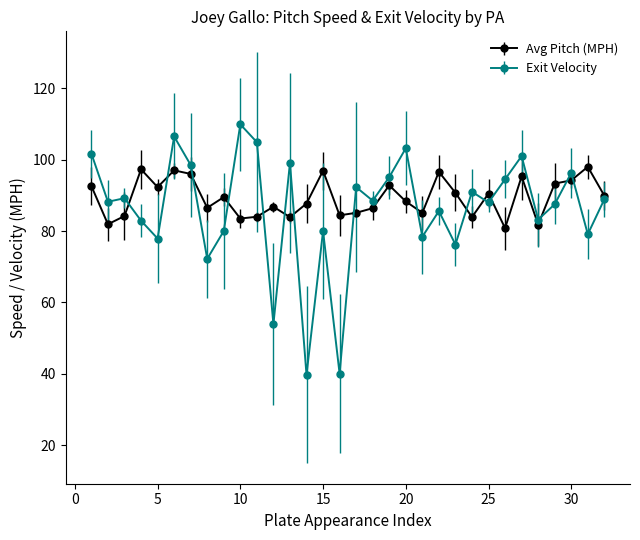

What is the maximum value shown in the chart?

109.9